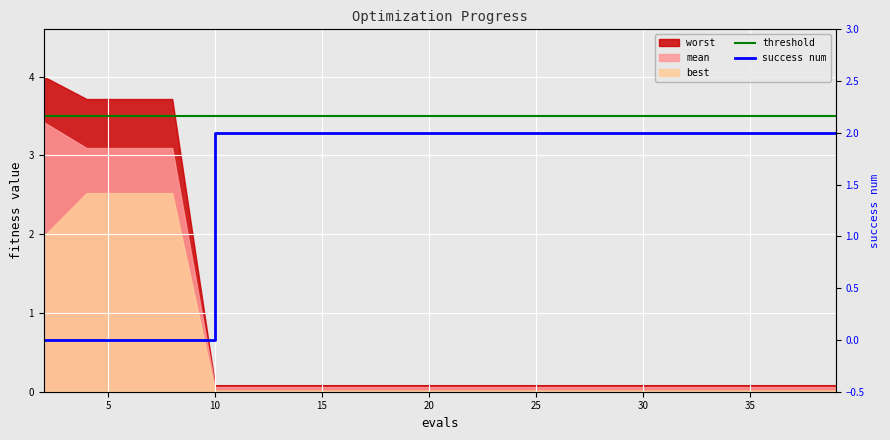

What is the highest value of the threshold series?

3.5